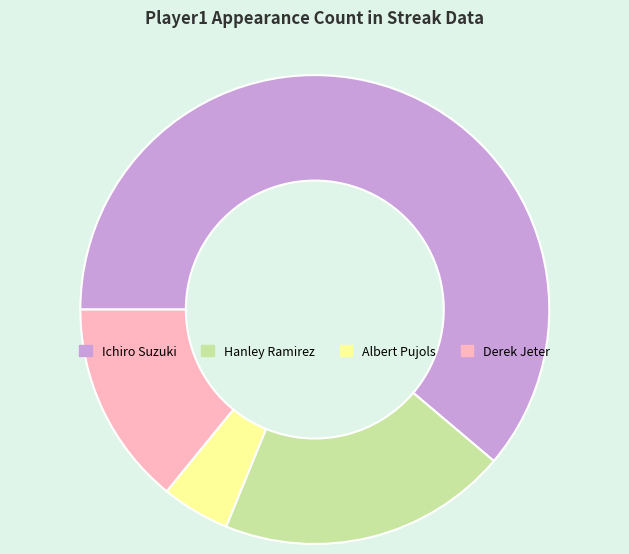

How many slices are in this pie chart?

4